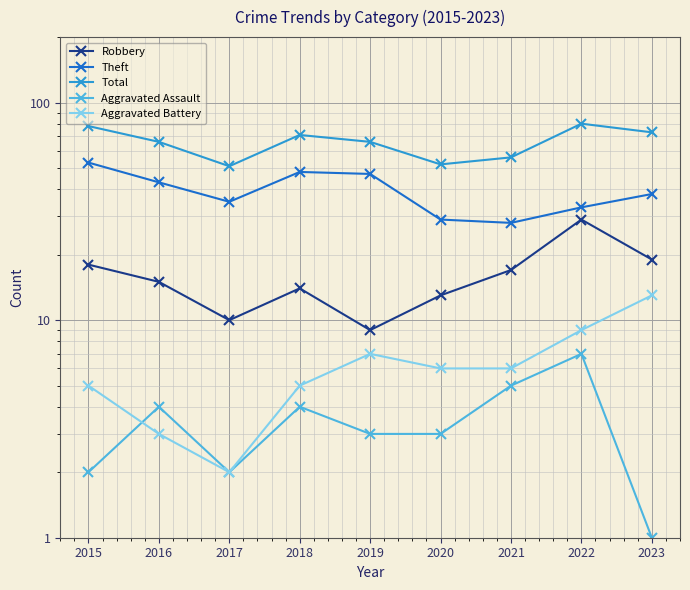

How many series are shown in this chart?

5